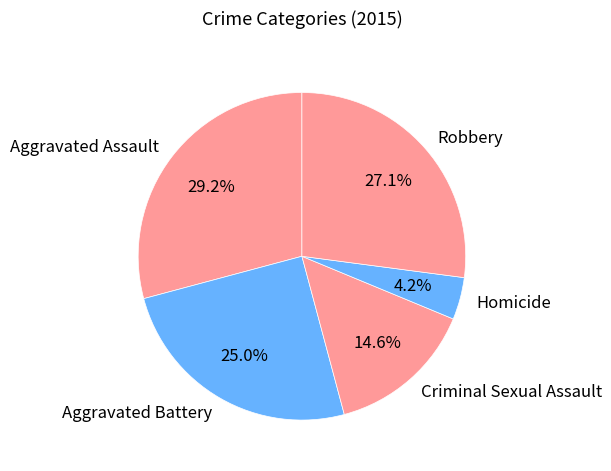

How many segments does this pie chart have?

5